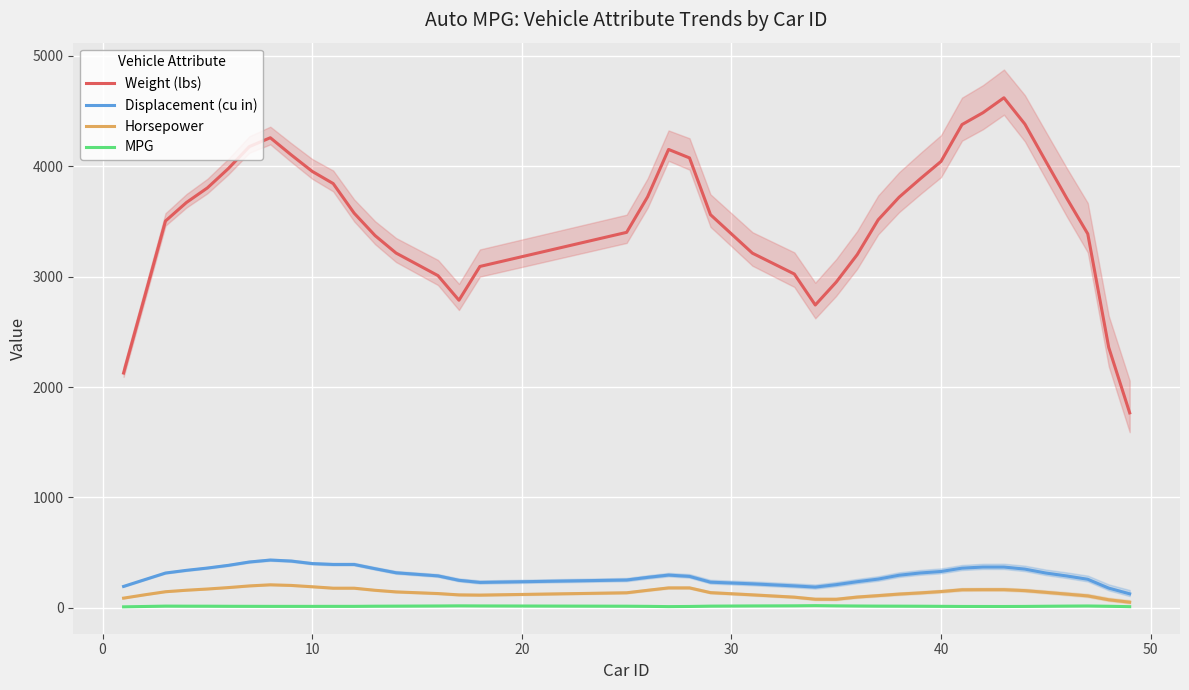

What is the maximum value for Displacement (cu in)?

433.6